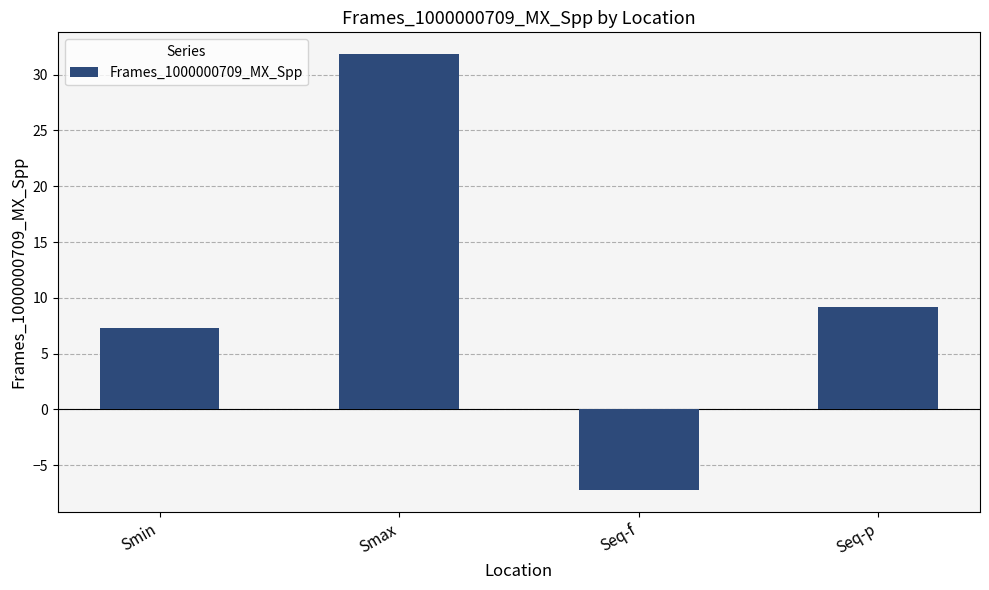

How many values are below zero?

1